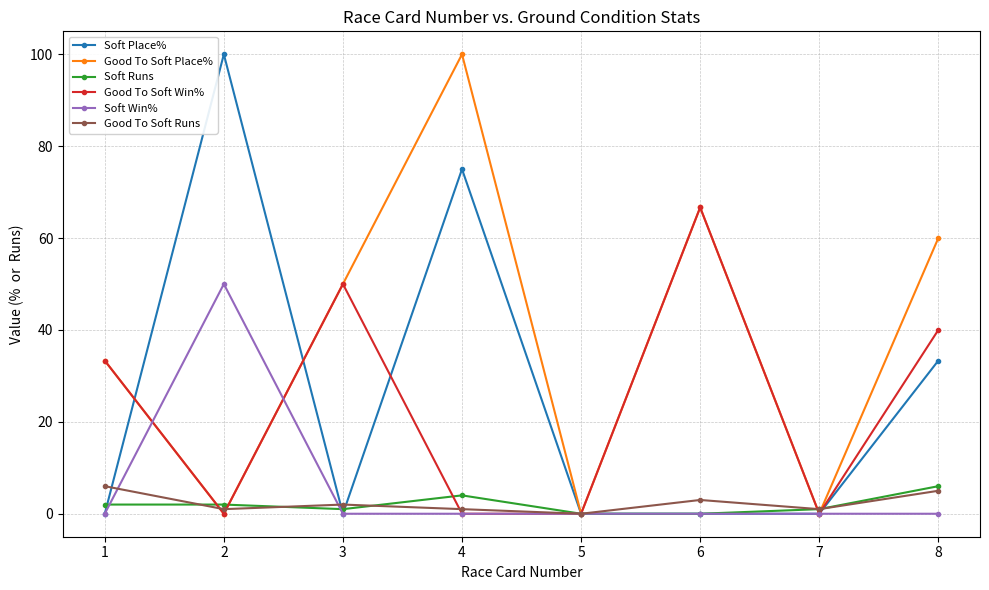

Which series has the largest total across all categories?

Good To Soft Place%